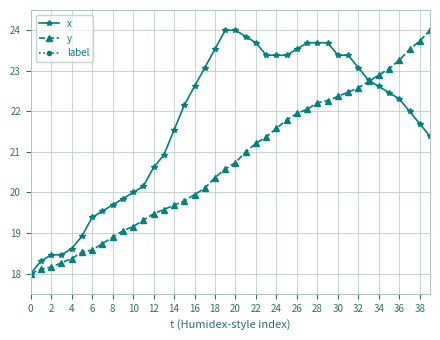

The x series shows 21.5 at 14. True or false?

True